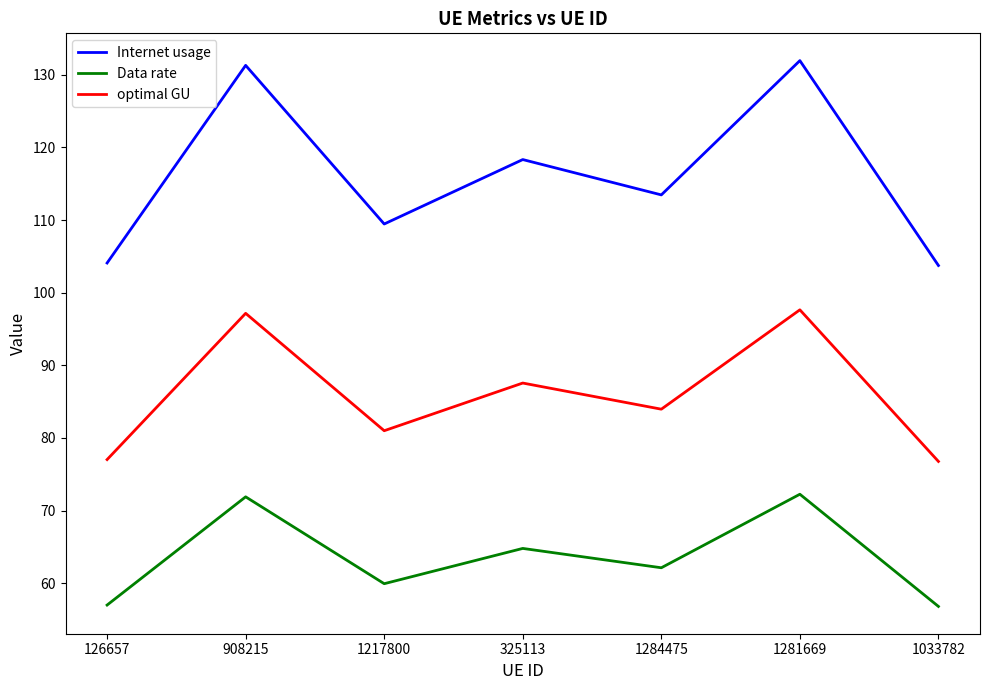

What is the lowest value of the optimal GU series?

76.8